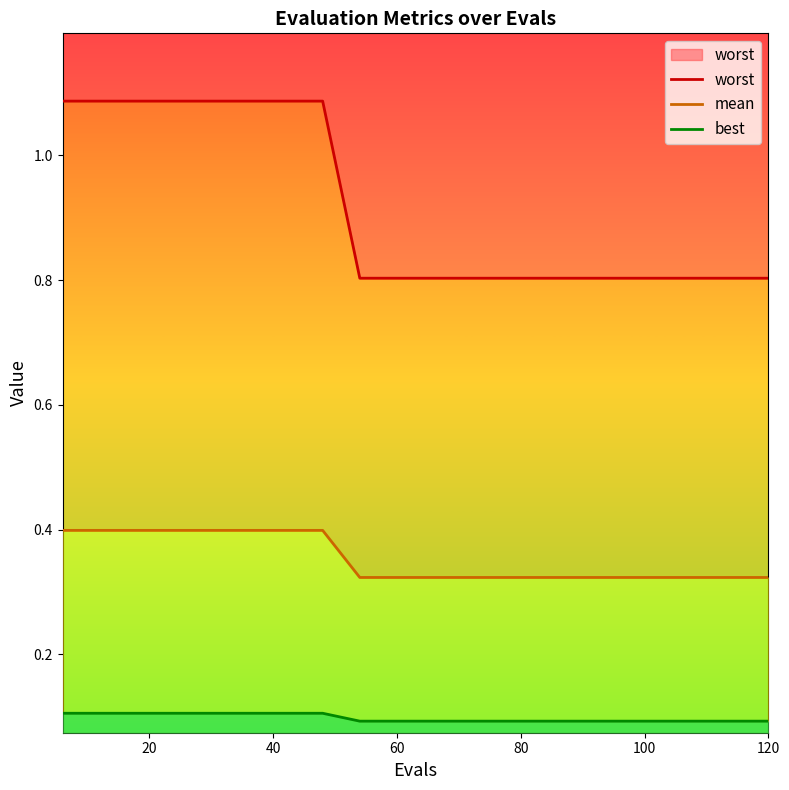

What is the sum of all mean values?

7.1